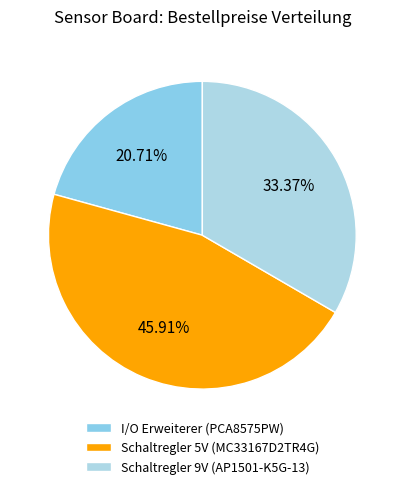

To the nearest percent, what is the combined percentage of Schaltregler 5V (MC33167D2TR4G) and I/O Erweiterer (PCA8575PW)?

67%